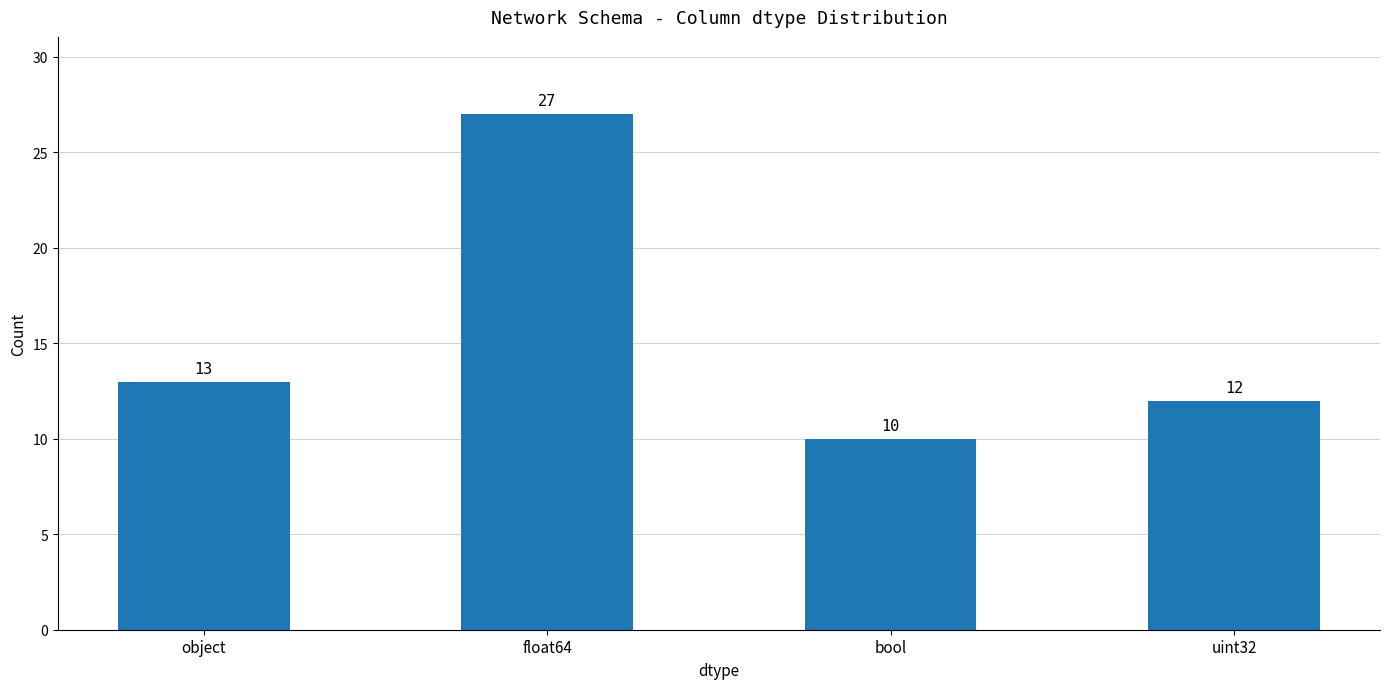

What position from the left is object?

1